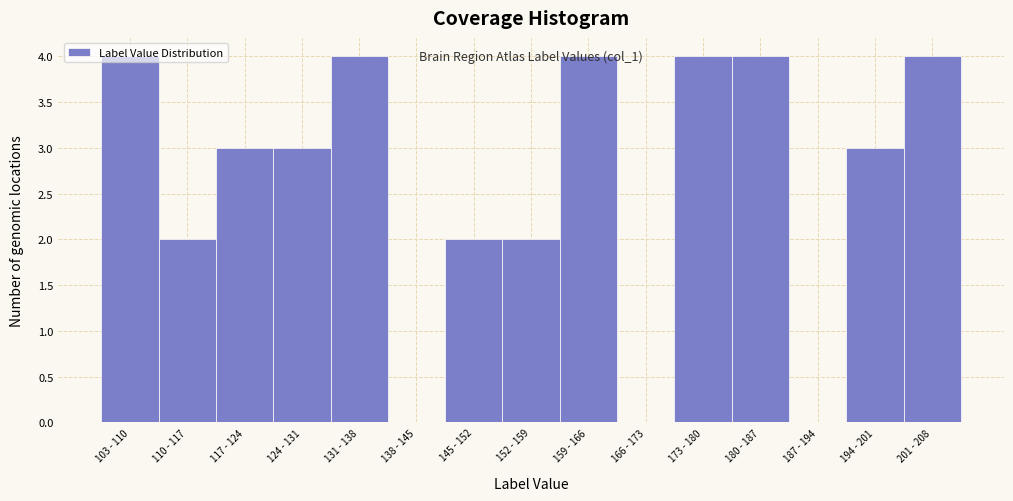

What is the greatest value displayed?

4